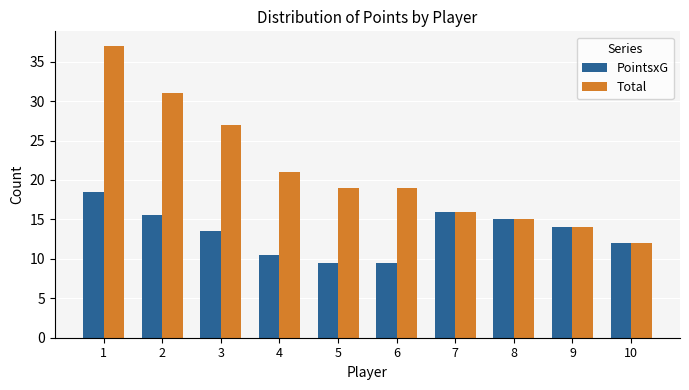

What is the value of the PointsxG bar at the 6th from the left?

9.5